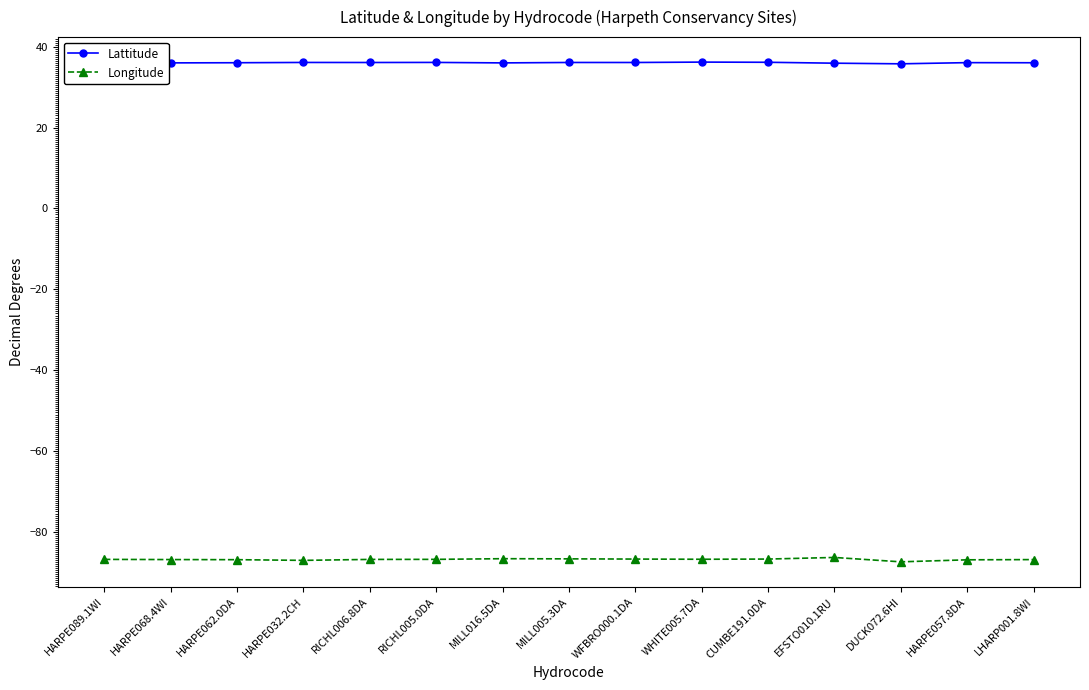

What is the spread (max minus min) of values at CUMBE191.0DA?

122.9